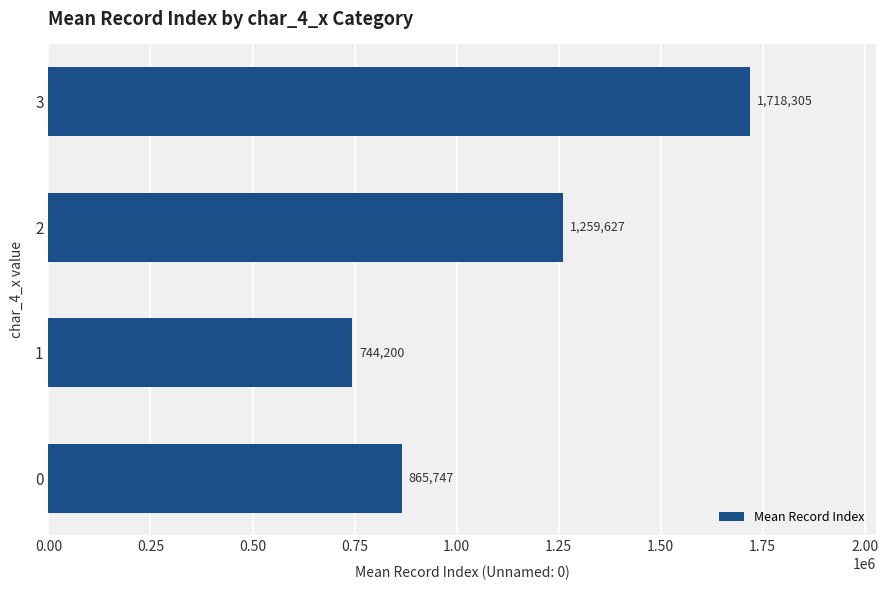

What is the average value?

1146969.7